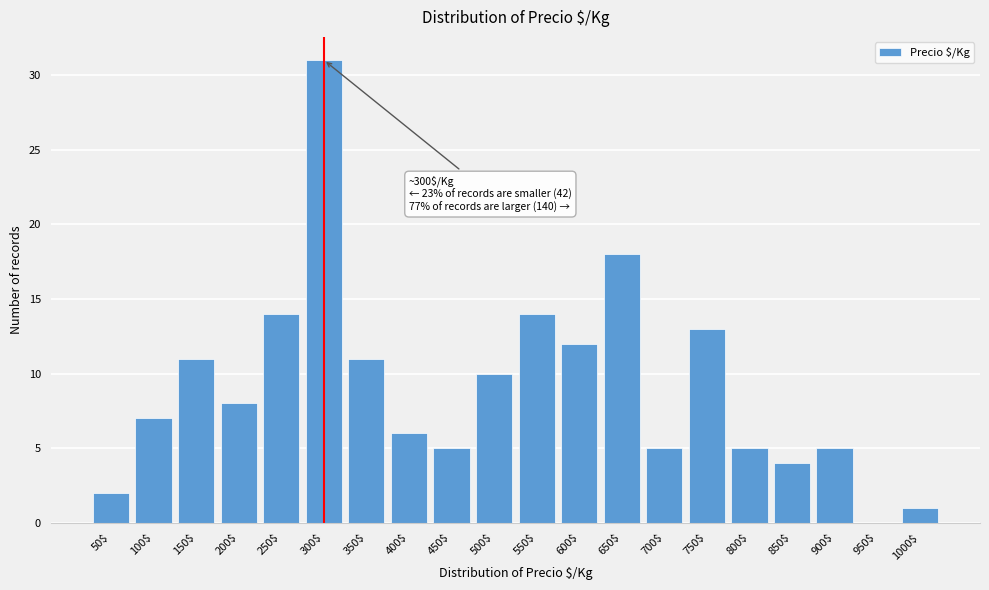

What is the sum of all values?

182